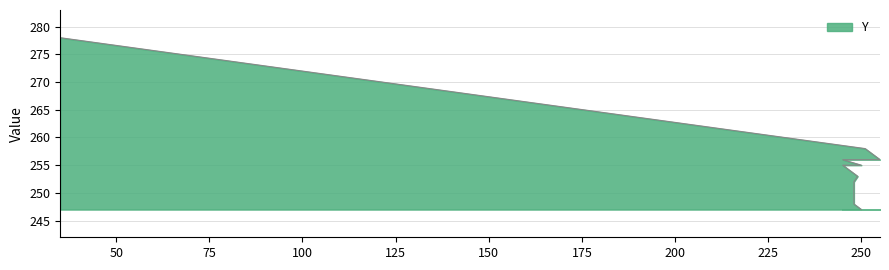

Approximately how many times larger is the value at 245 compared to 245?

1.0